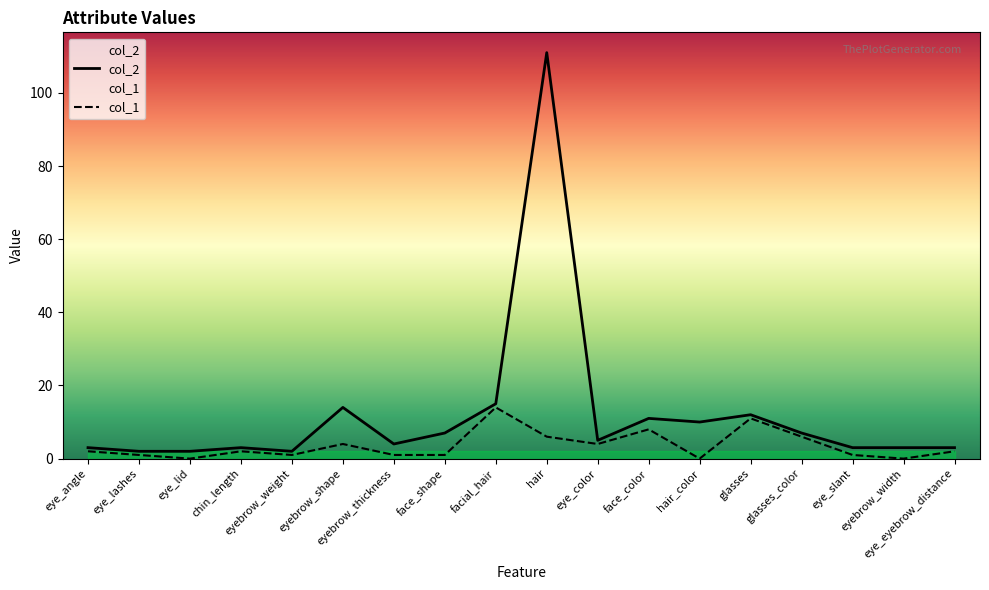

Does the chart display data point markers on the line(s)?

No